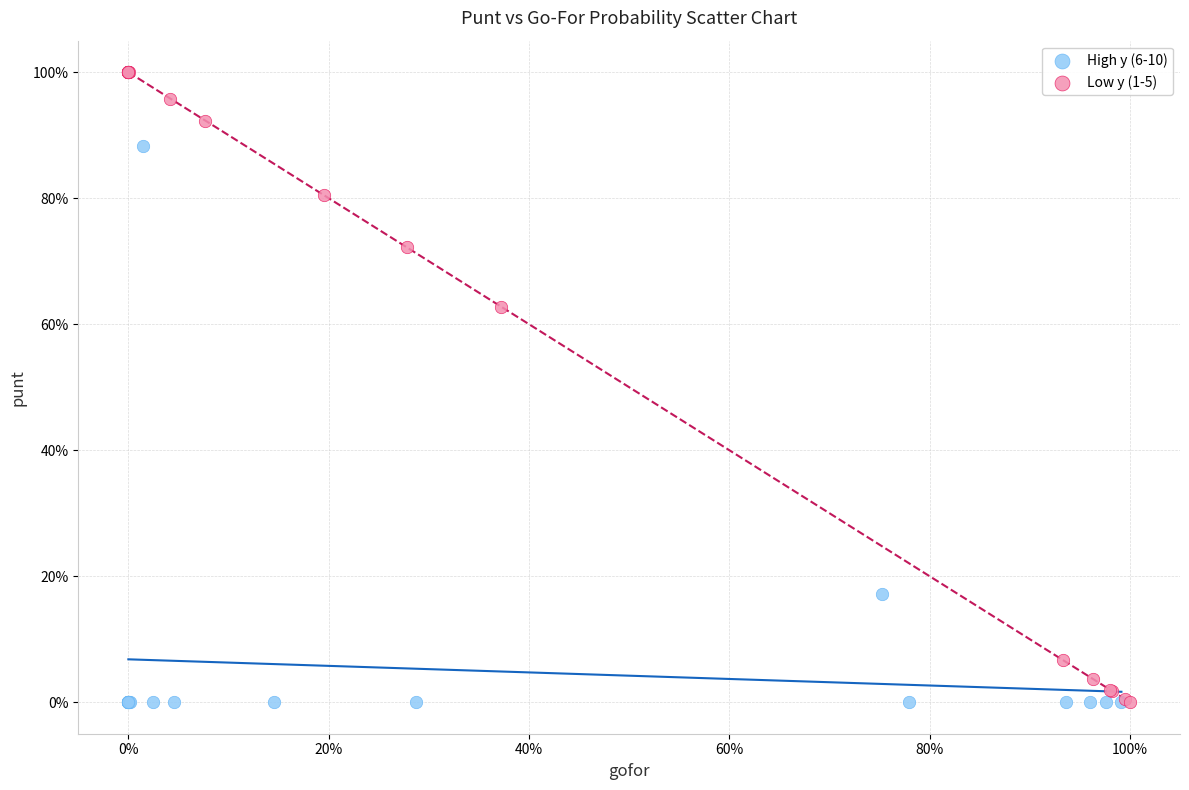

What are all the series names shown in the legend?

High y (6-10), Low y (1-5)